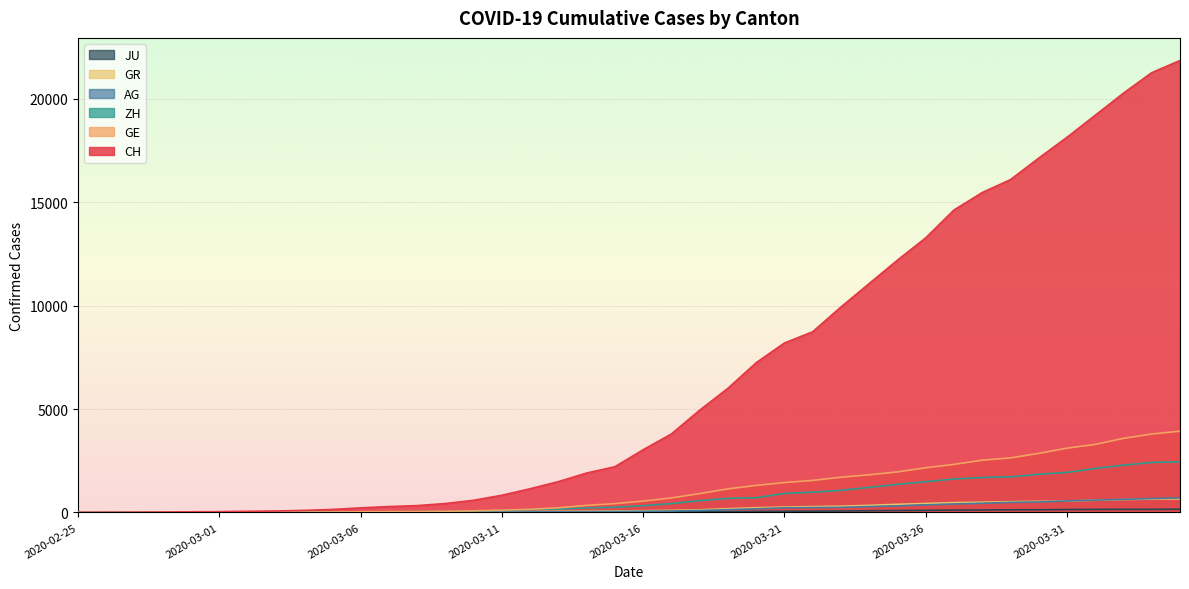

At 2020-04-03, list the series in order from largest to smallest.

CH, GE, ZH, AG, GR, JU